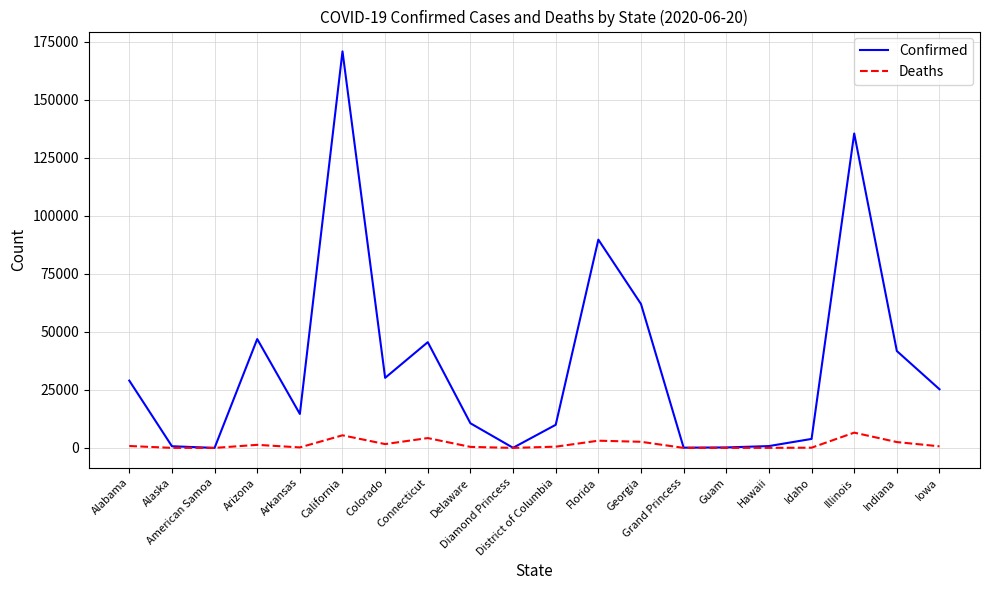

What is the sum of all Confirmed values?

717691